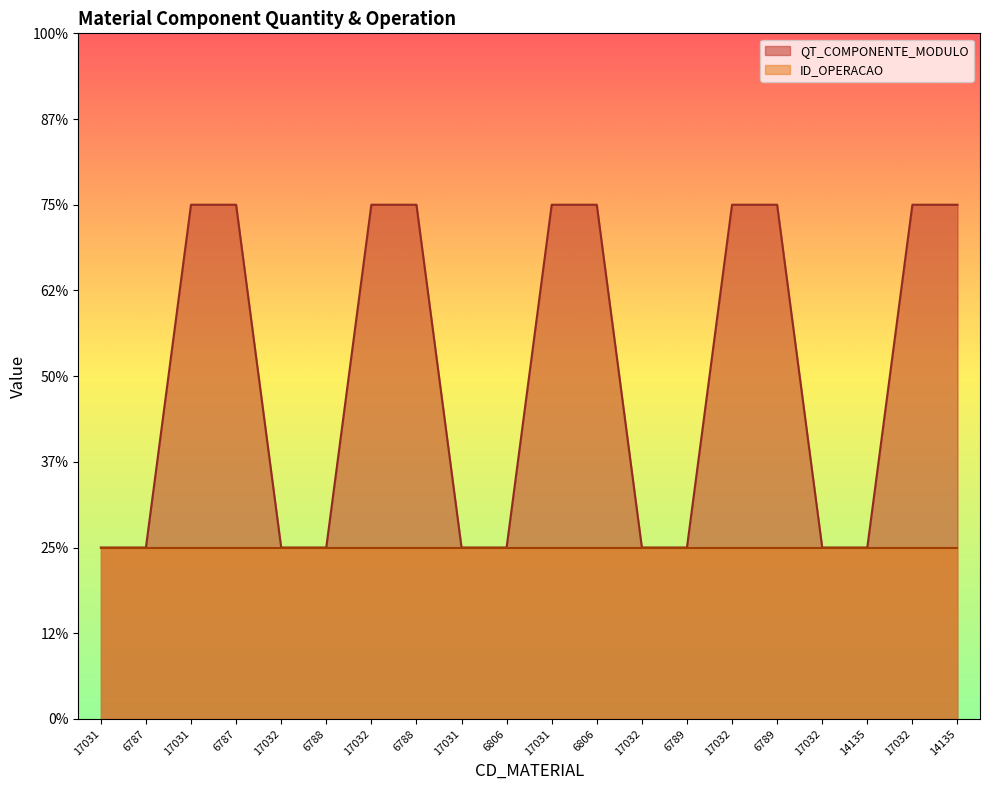

What is the label of the 6th point from the right?

17032